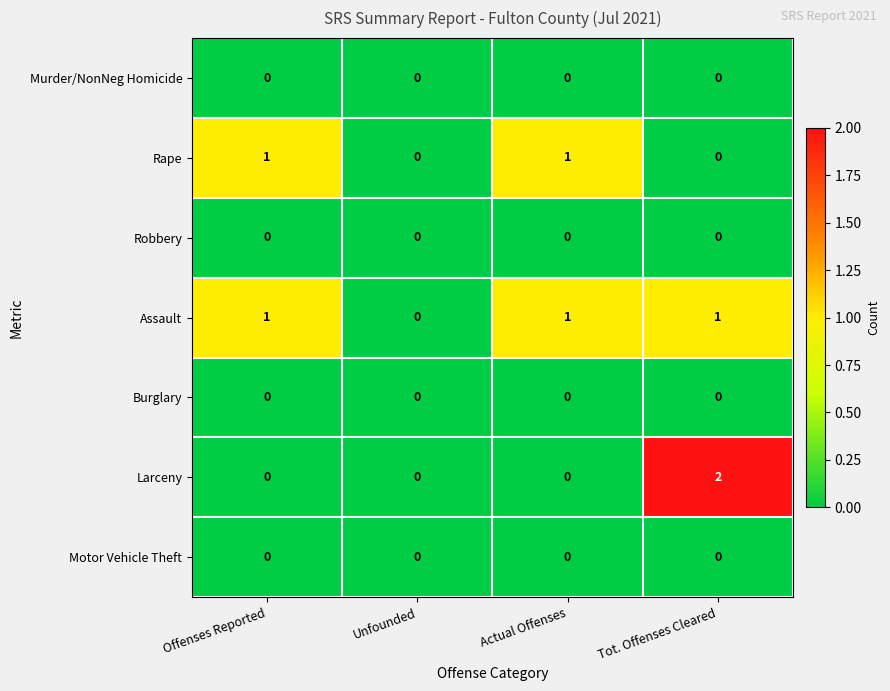

The Assault series shows 1 at Tot. Offenses Cleared. True or false?

True